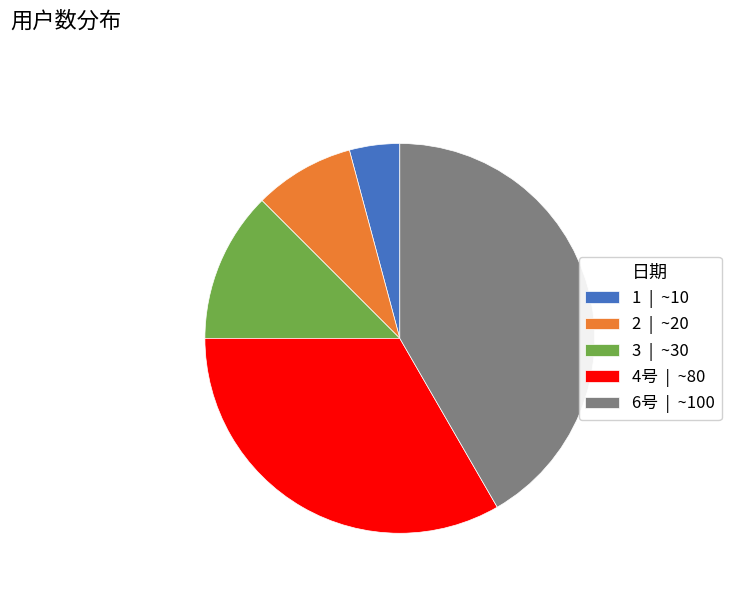

How many slices are in this pie chart?

5